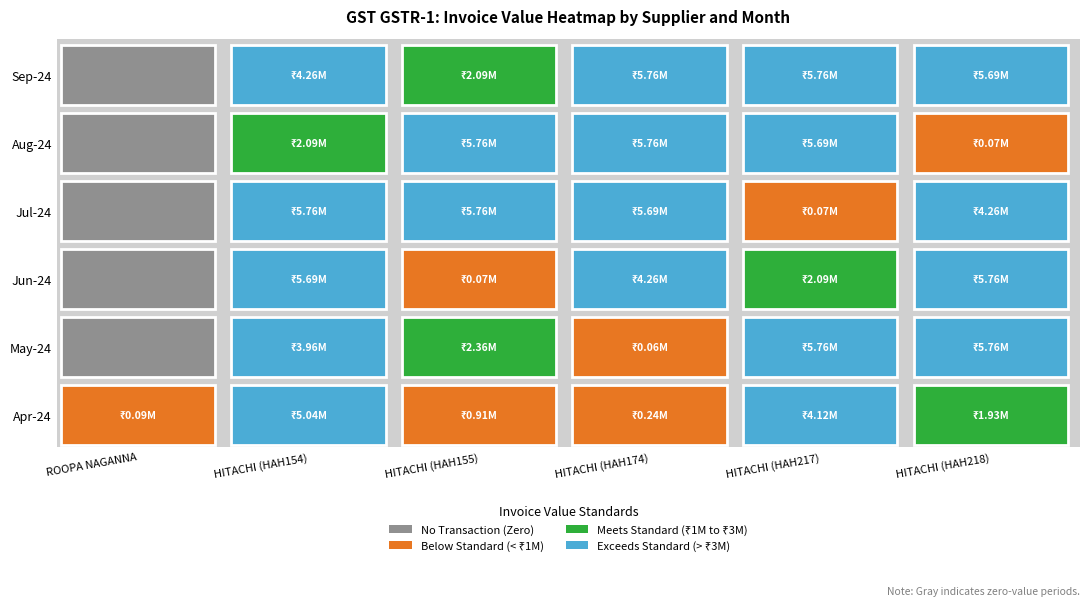

What is the spread (max minus min) of values at 2?

243443.2